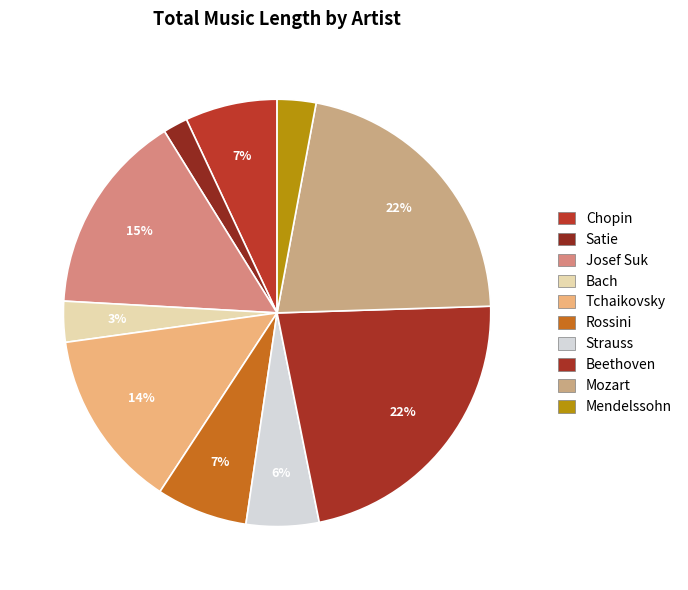

Is it true that Mendelssohn is 3% of the pie?

True